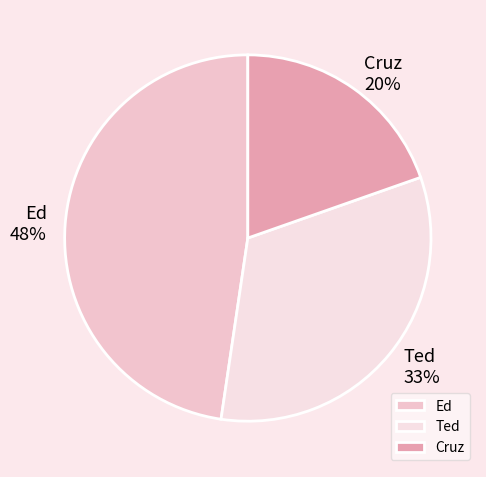

True or false: Cruz accounts for 20% of the total.

True